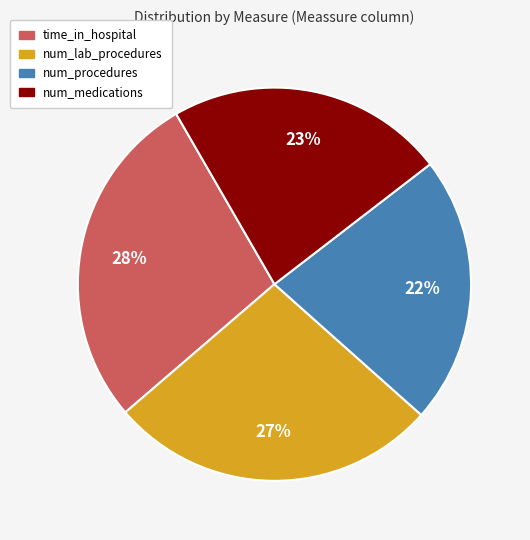

Is there any slice that represents more than half of the pie?

No